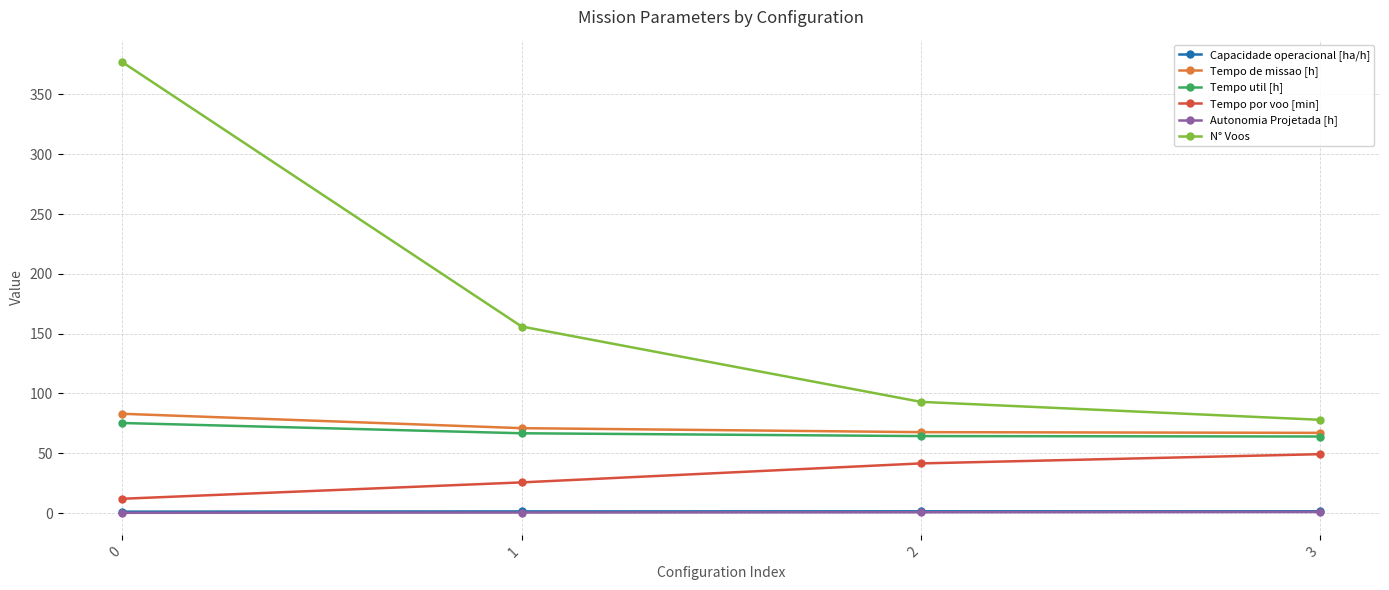

What is the sum of all Tempo por voo [min] values?

128.5